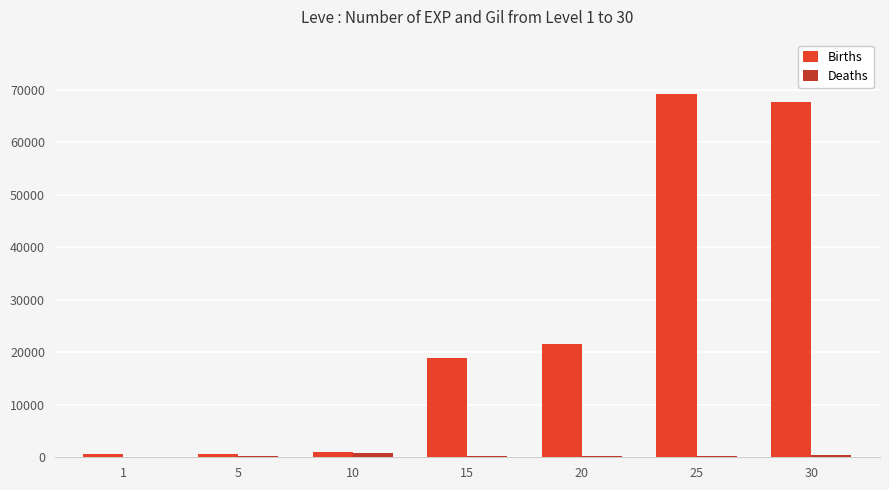

Which series changed the most between 5 and 30?

Births